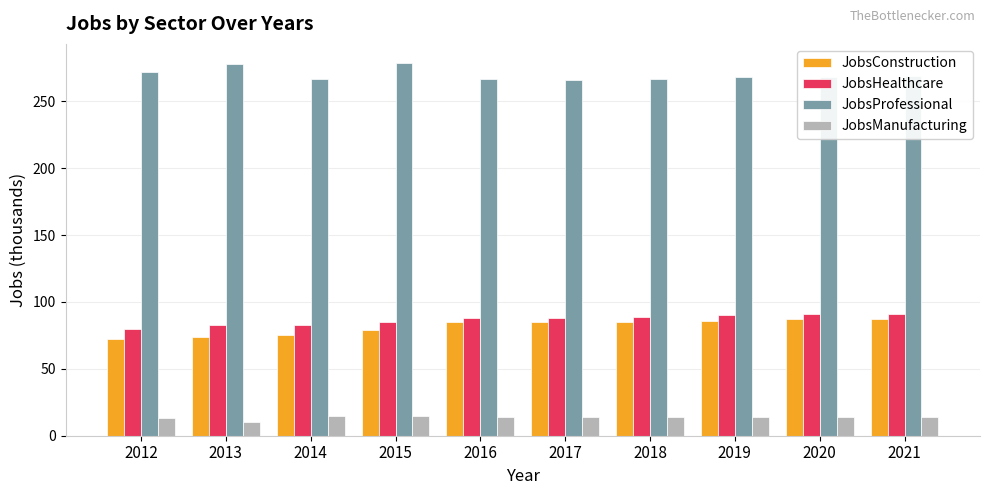

Is it true that JobsManufacturing equals 24 at 2018?

False